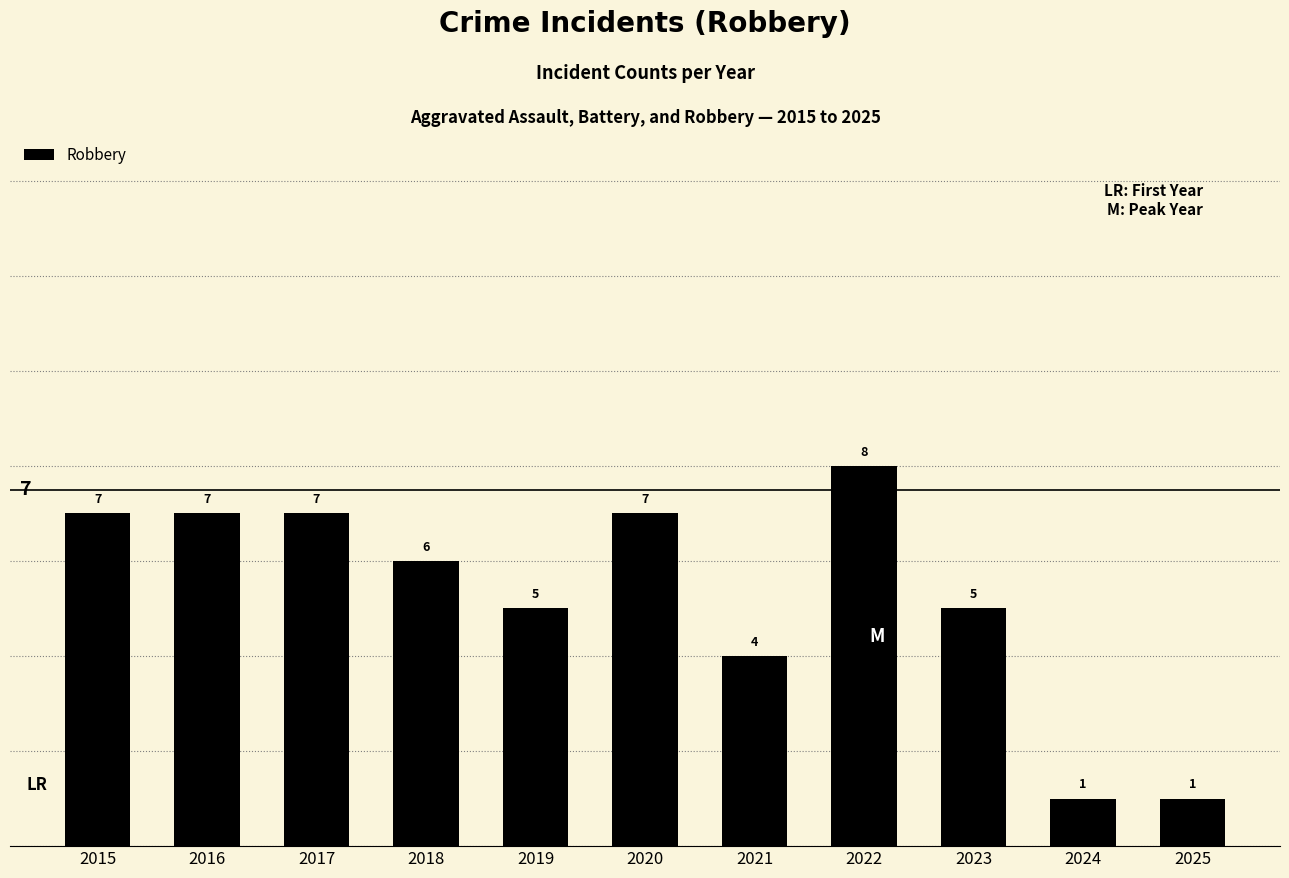

Reading left to right, what are all the values shown in this chart?

7	7	7	6	5	7	4	8	5	1	1